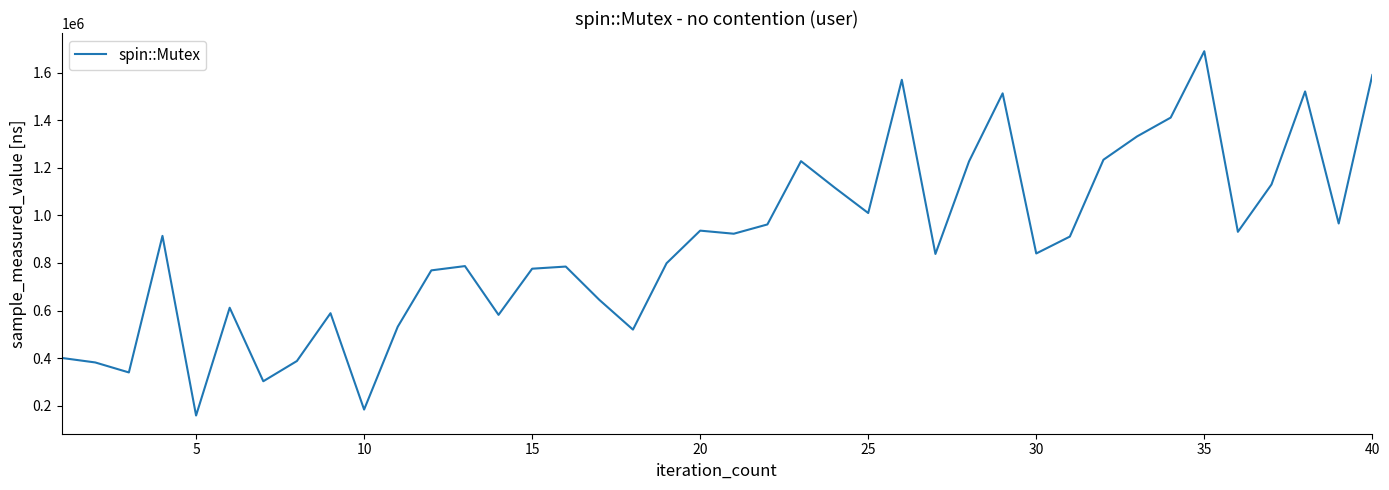

What is the minimum value shown in the chart?

159000